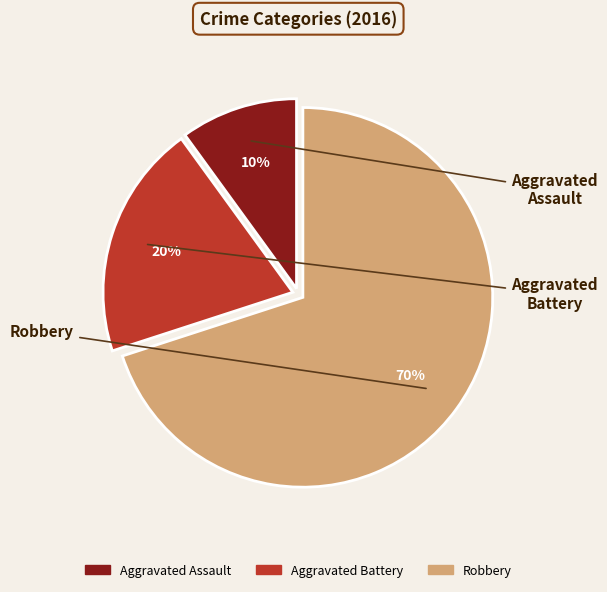

Is the sum of Aggravated Assault and Robbery greater than half?

Yes